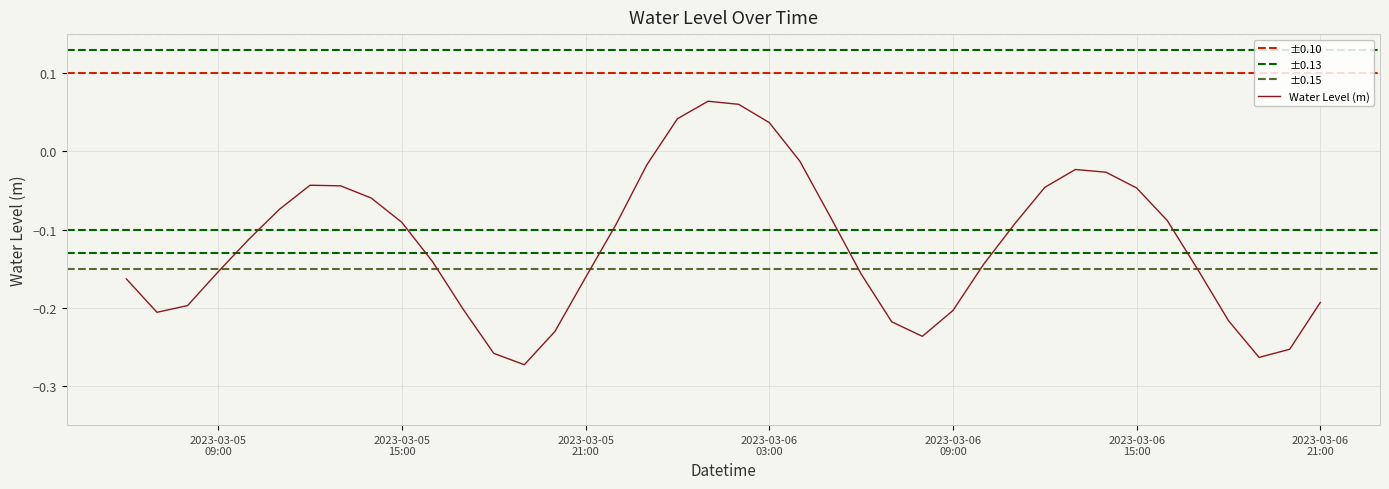

What is the sum of all values?

-4.8